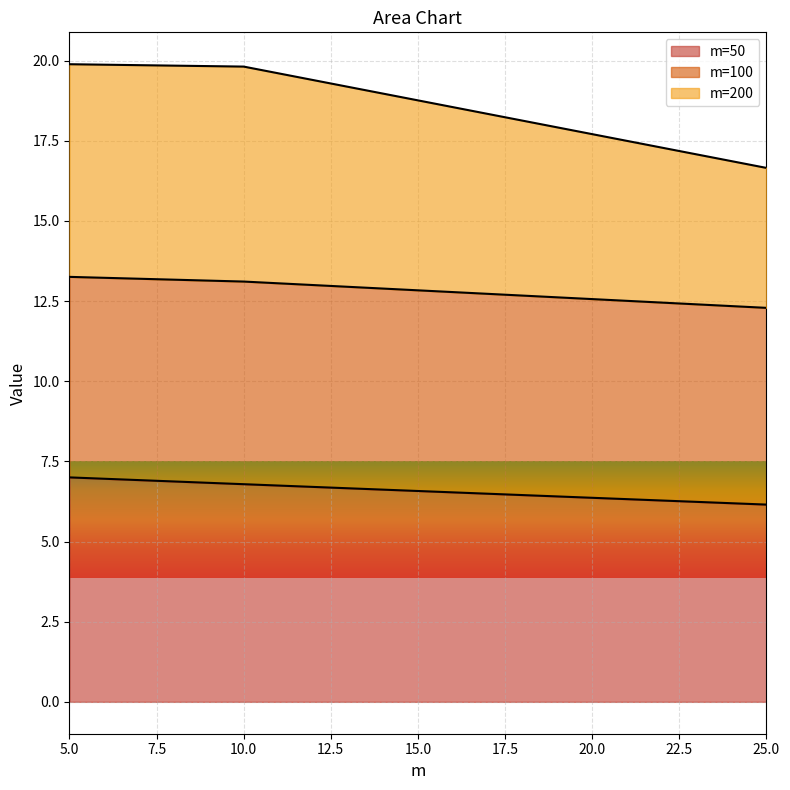

The 200 series shows 16.7 at 25. True or false?

True